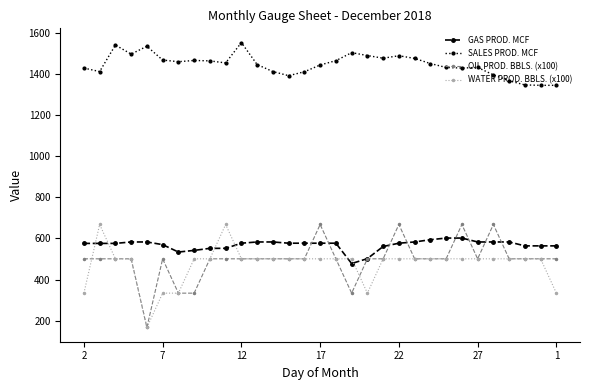

What is the difference between the second highest and second lowest values in the GAS PROD. MCF series?

100